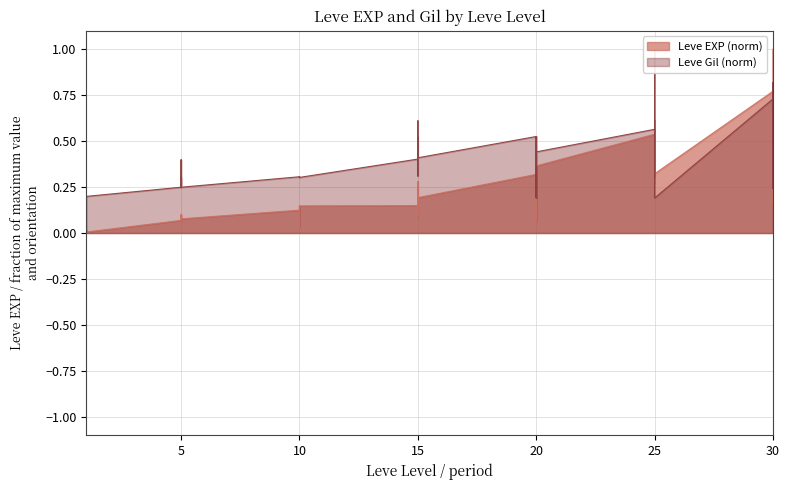

List the series in order of their peak value, lowest first.

Leve EXP, Leve Gil